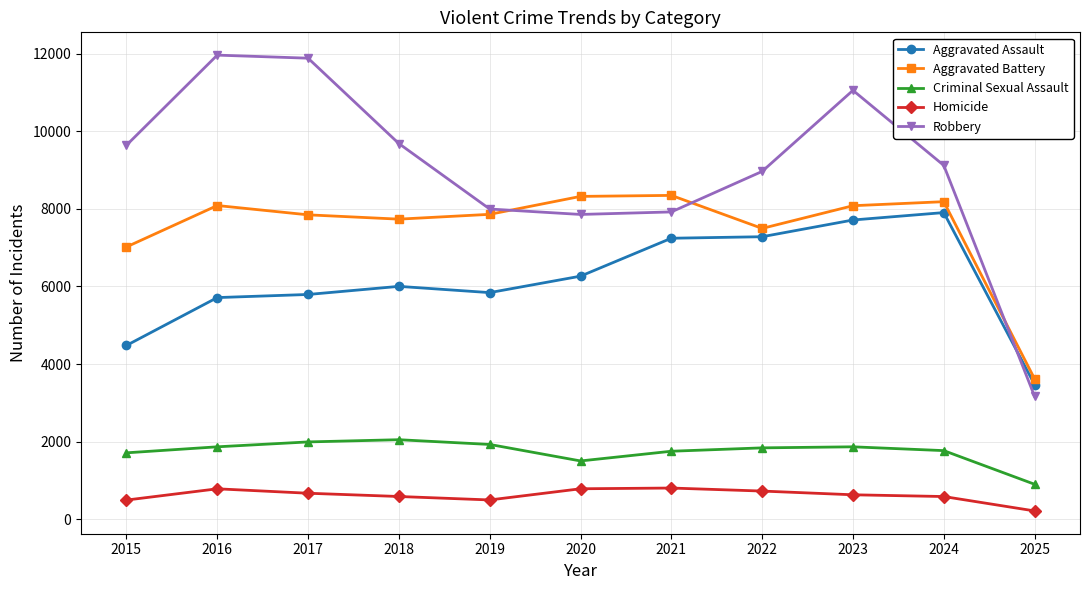

What is the minimum value shown in the chart?

216